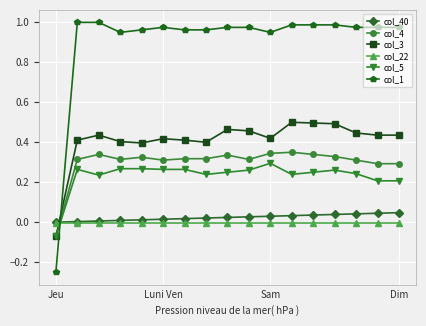

True or false: col_5 has more than 2 interior local peaks.

True